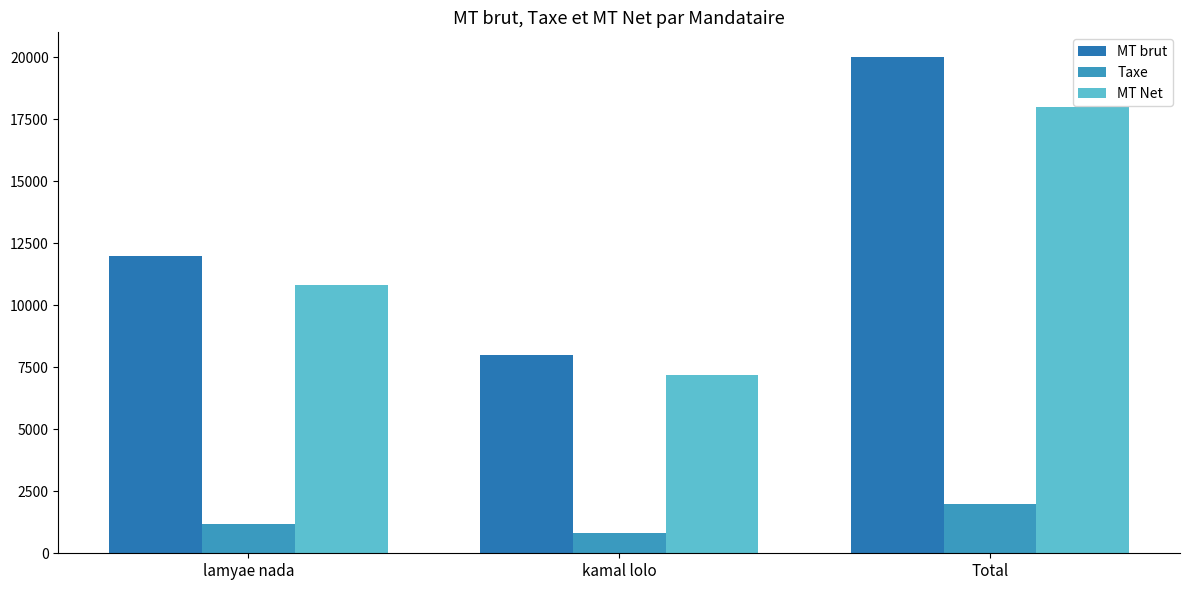

Is the value of MT brut at kamal lolo greater than the value of Taxe at kamal lolo?

Yes